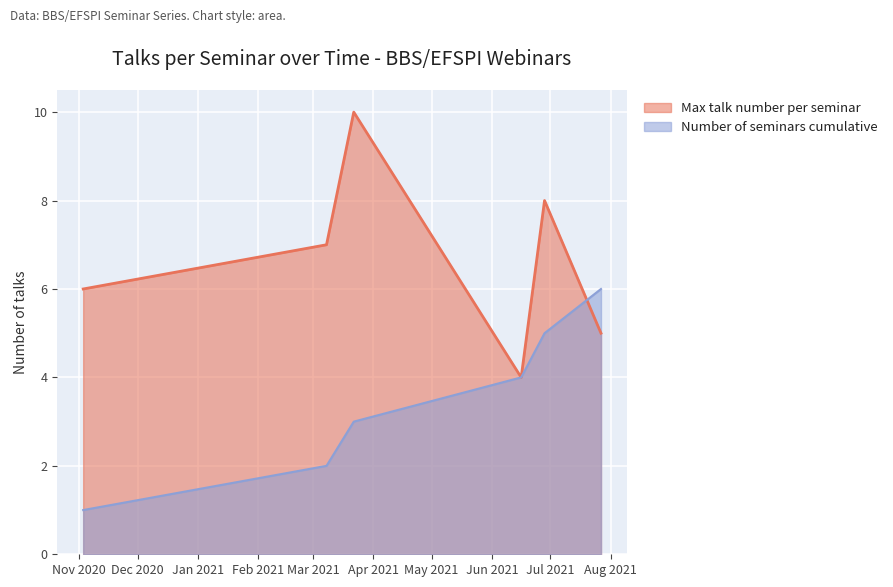

Which series has the widest spread of values?

Max talk number per seminar